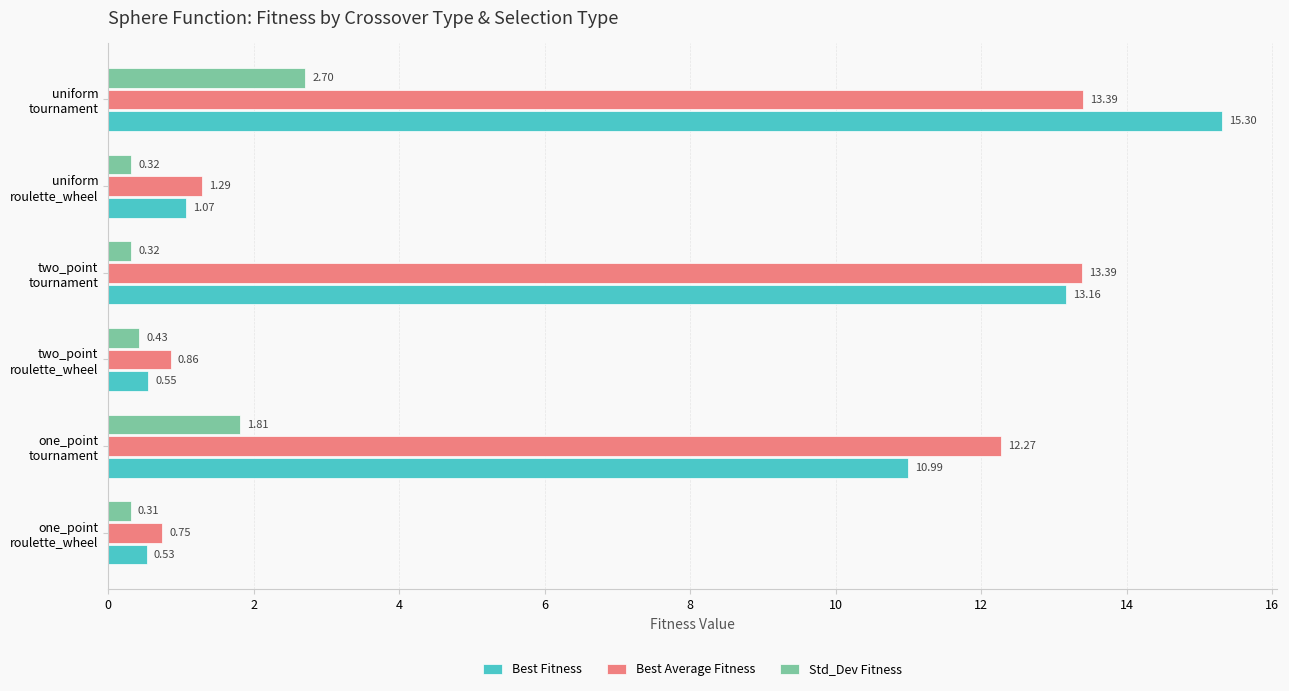

List the series in order of their peak value, highest first.

Best Fitness, Best Average Fitness, Std_Dev Fitness